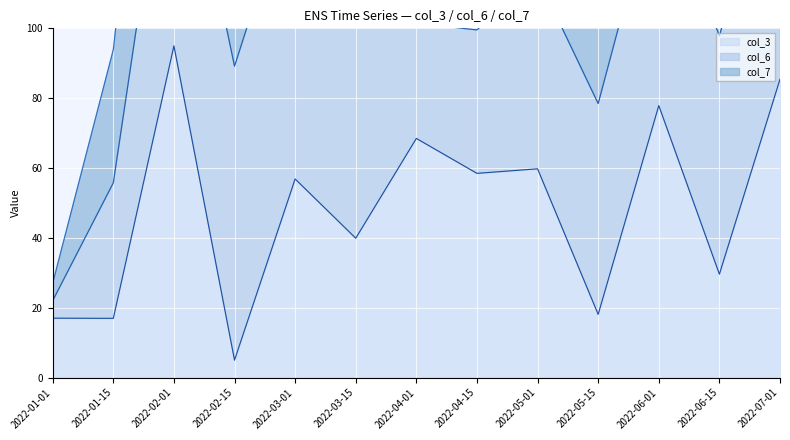

Where does the col_6 line series first go above 101?

2022-02-01